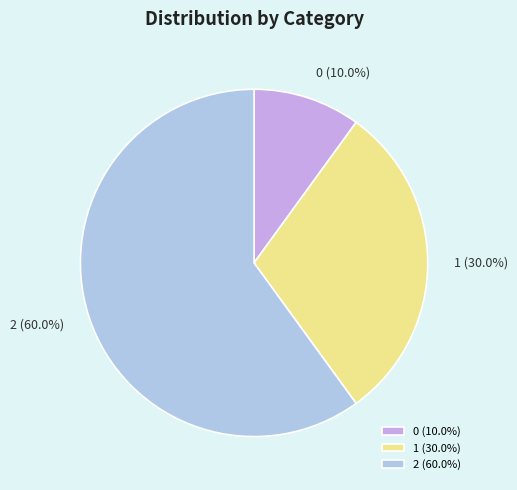

How much of the chart is everything except 1?

70.0%